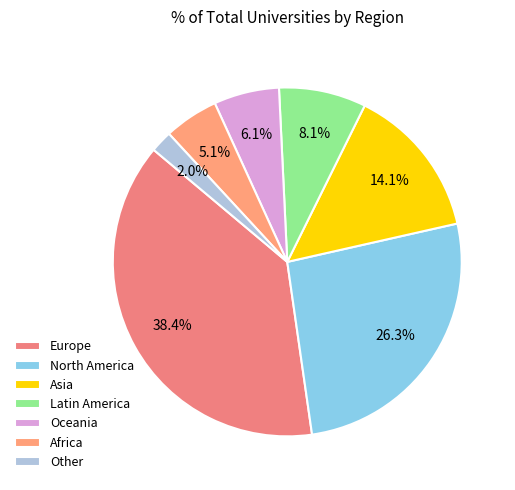

The Asia slice represents 23% of the pie. True or false?

False